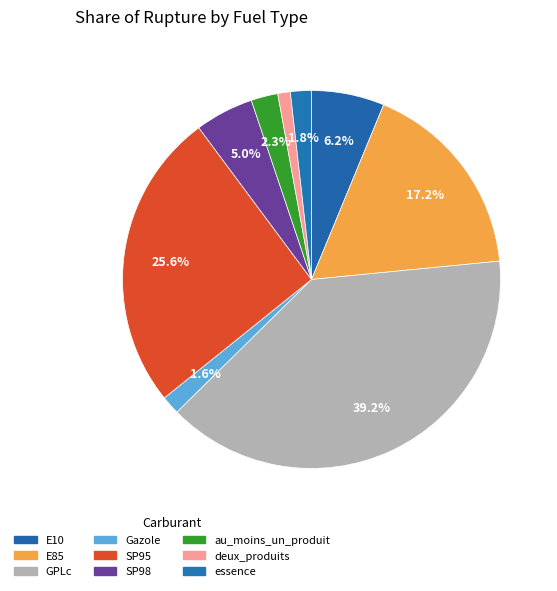

Which slice is the largest?

GPLc